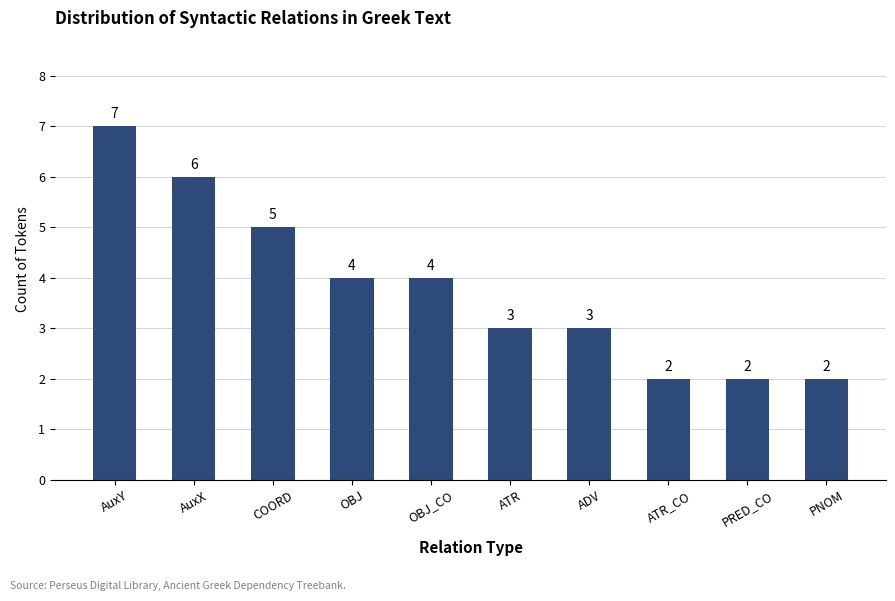

Reading left to right, extract all data points from this chart.

7	6	5	4	4	3	3	2	2	2